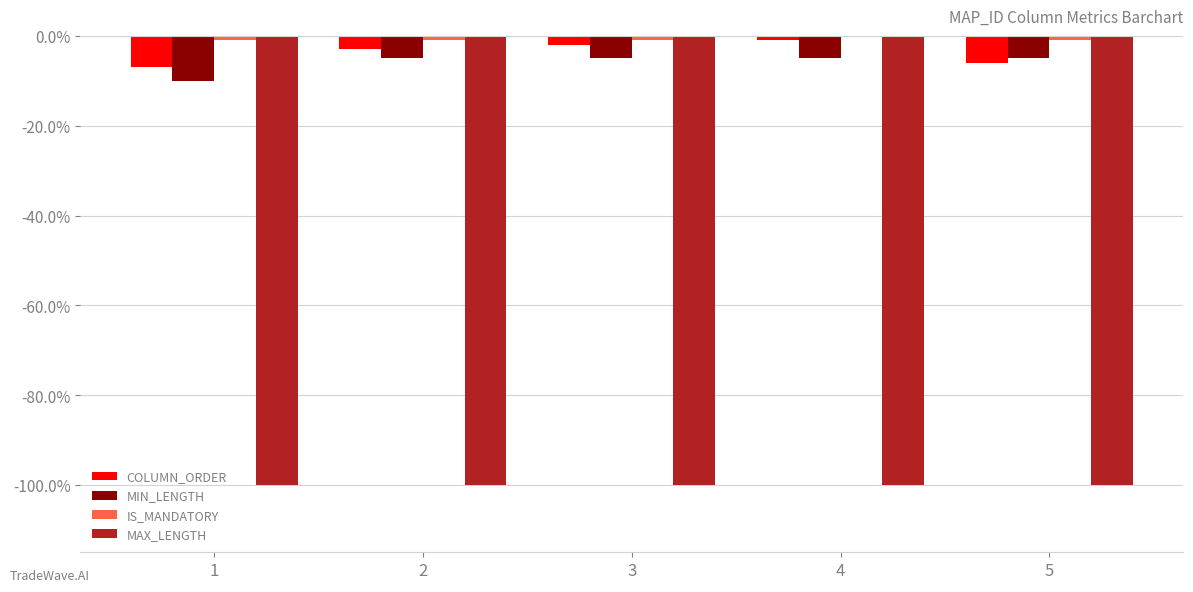

What is the sum of all MIN_LENGTH values?

-30